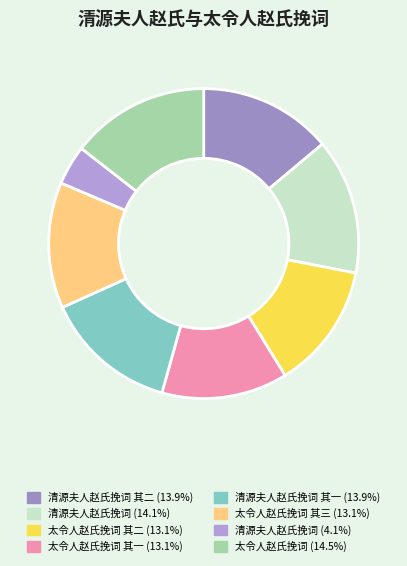

Is there any slice that represents more than half of the pie?

No